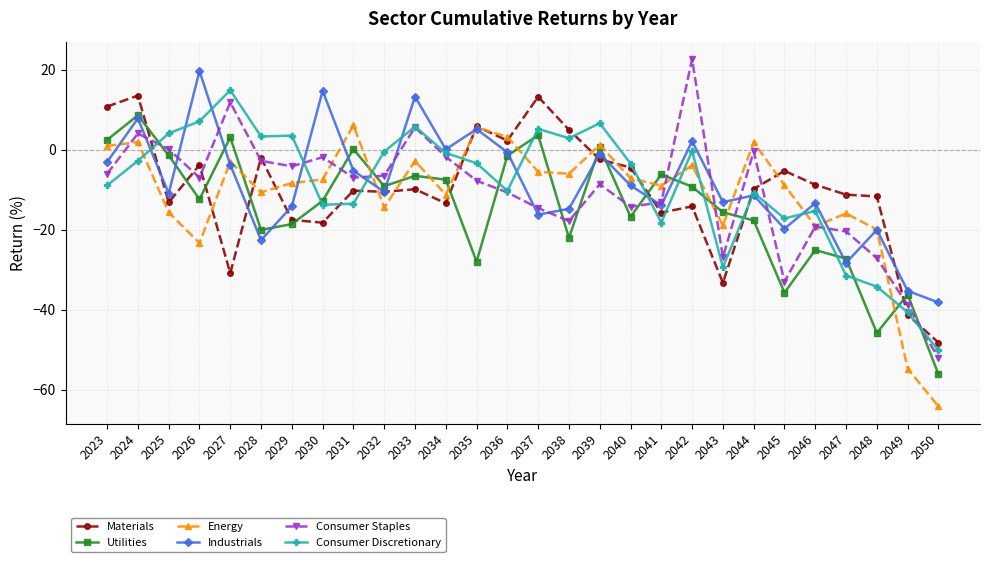

What is the spread (max minus min) of values at 2031?

19.6